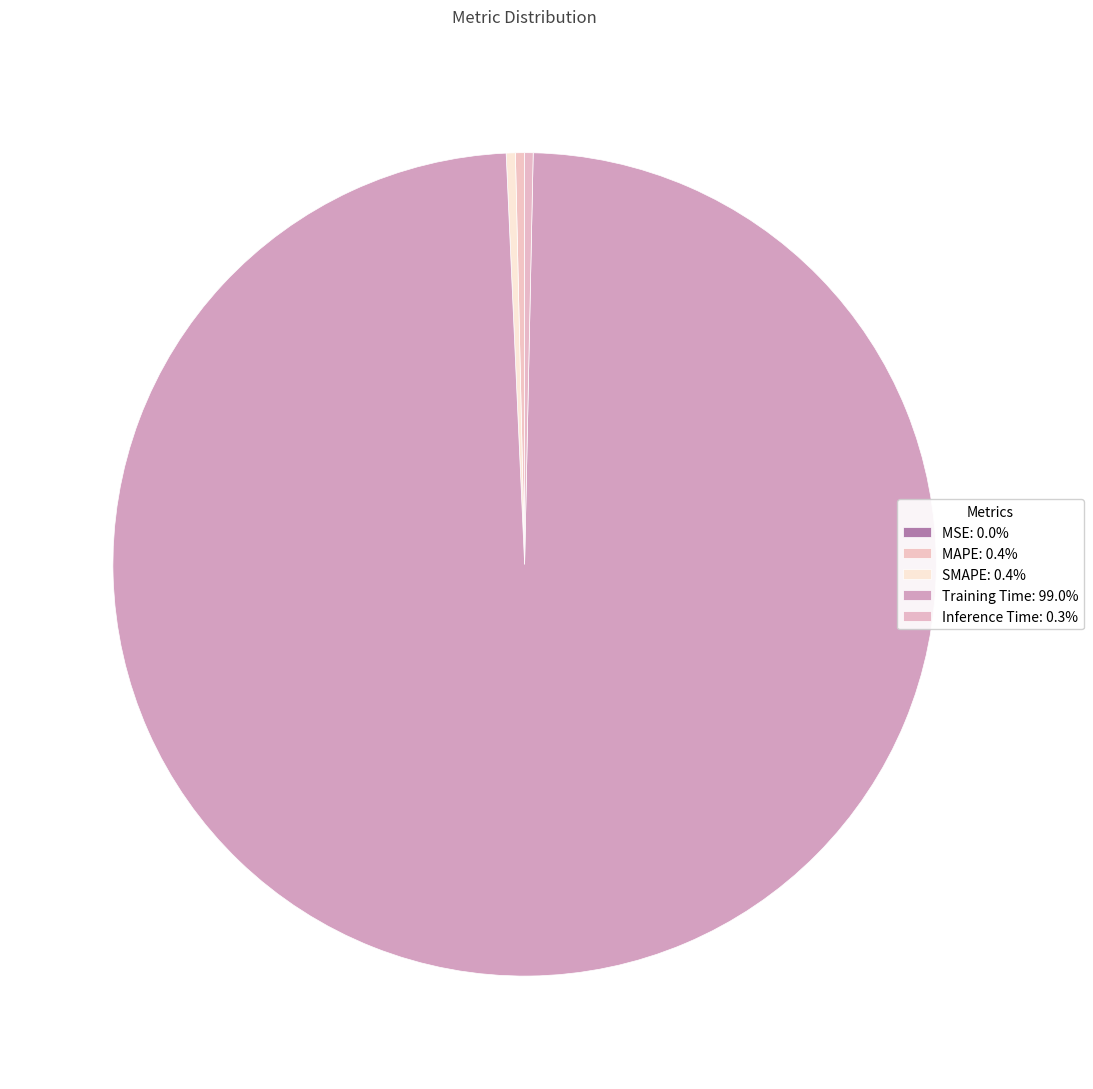

Count the number of slices in the pie.

5